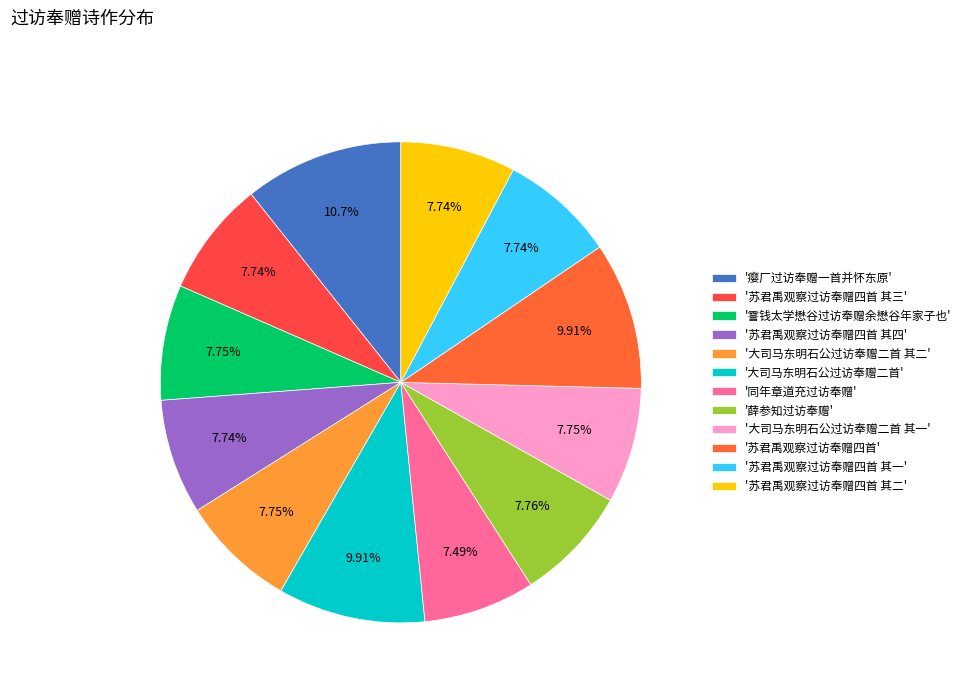

Which slice is the largest?

'瘿厂过访奉赠一首并怀东原'